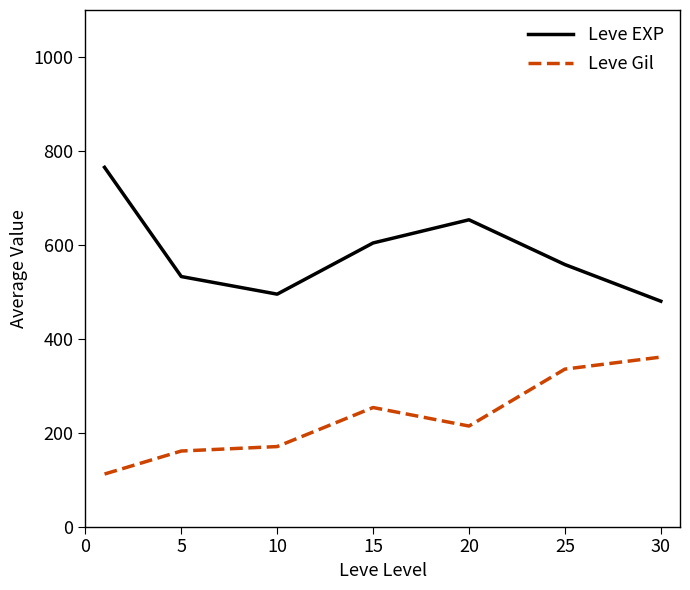

What are all the series names shown in the legend?

Leve EXP, Leve Gil